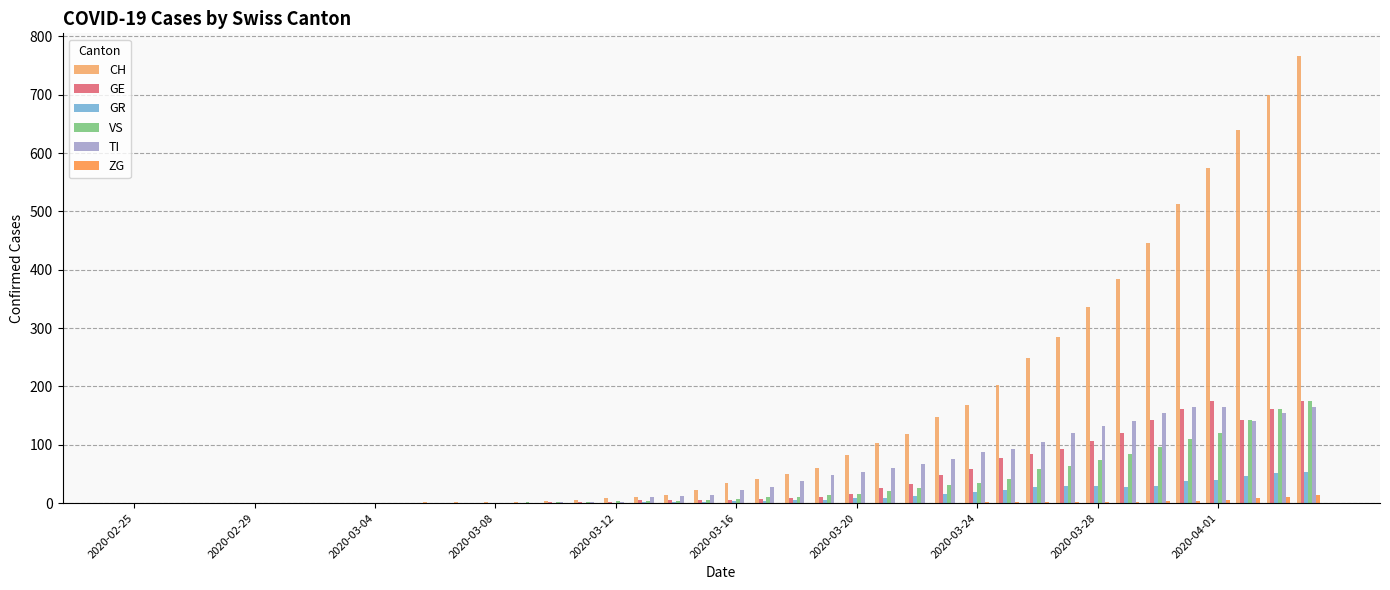

What are all the series names shown in the legend?

CH, GE, GR, VS, TI, ZG